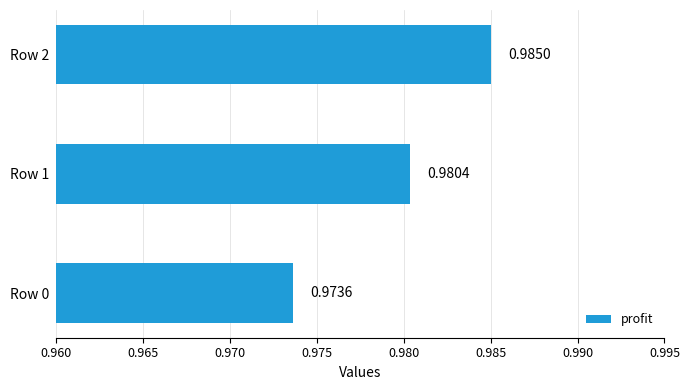

Rank the categories by value from highest to lowest.

Row 2, Row 1, Row 0